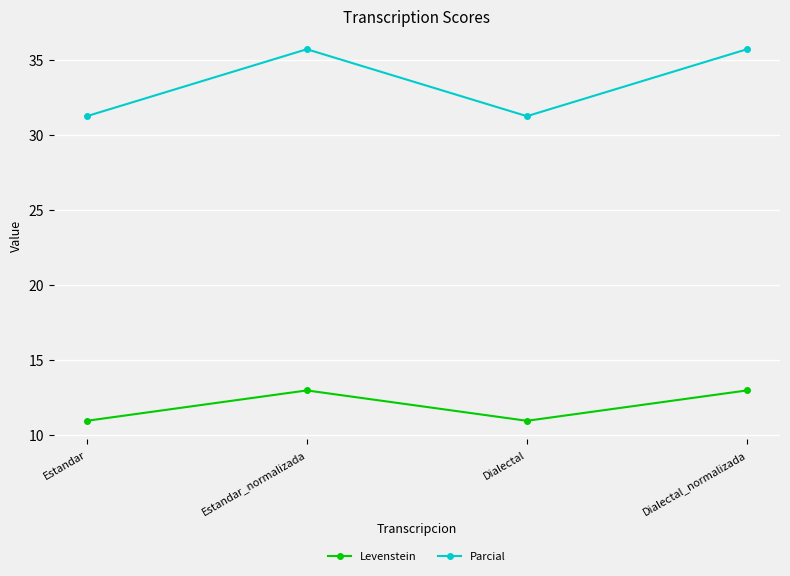

Between Estandar and Estandar_normalizada, which series saw the biggest shift?

Parcial